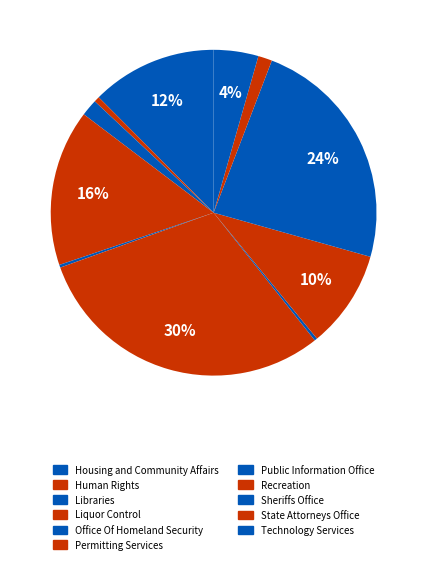

Is Public Information Office the majority of the pie?

No